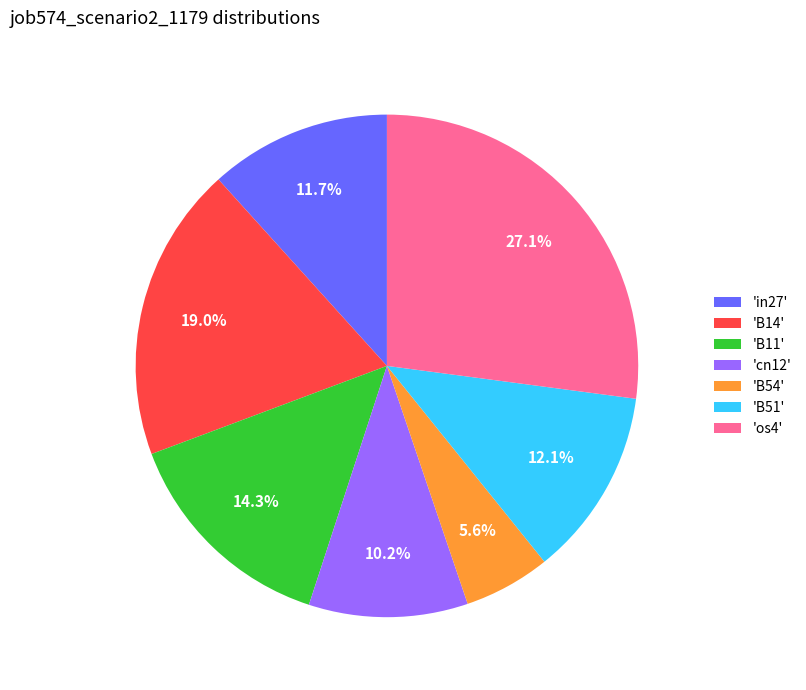

How many slices are in this pie chart?

7